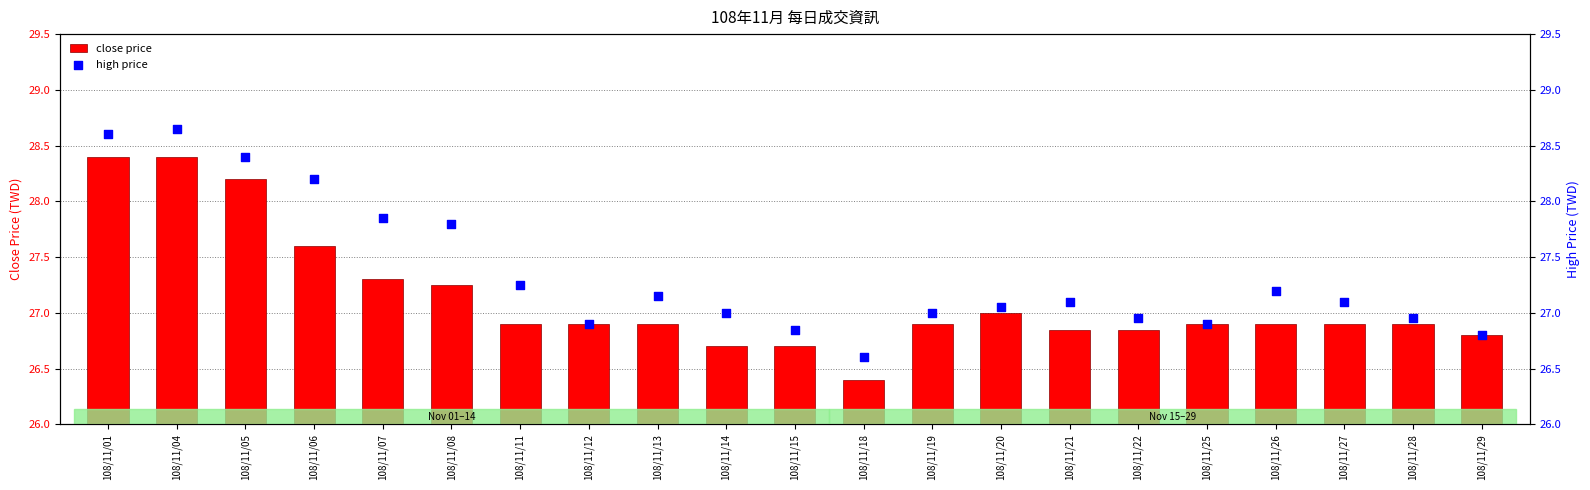

Which series contains the highest Y value?

high price